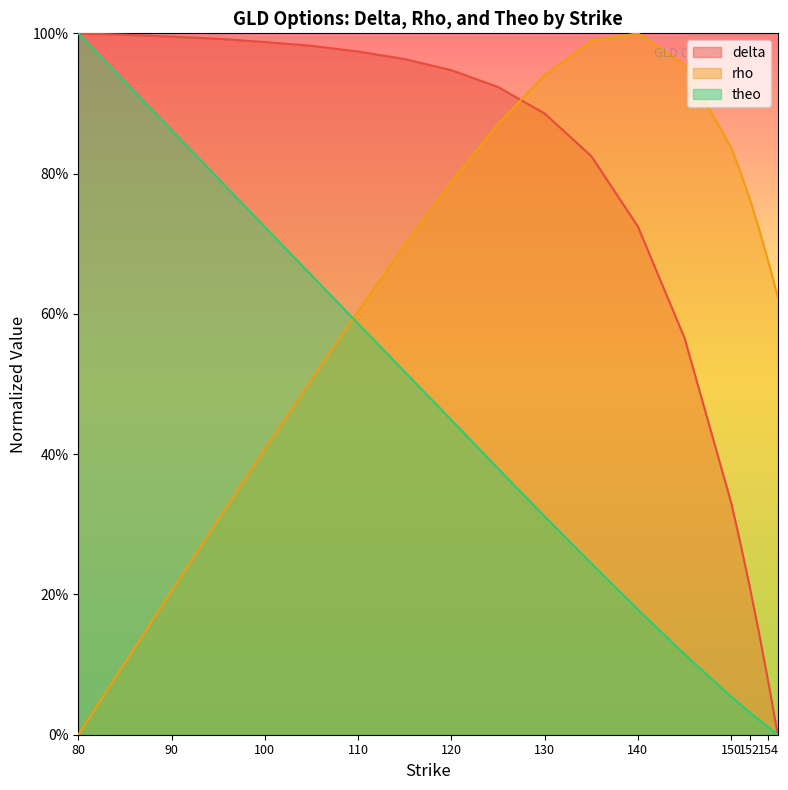

What is the value of the theo point at the 1st from the left?

1.0